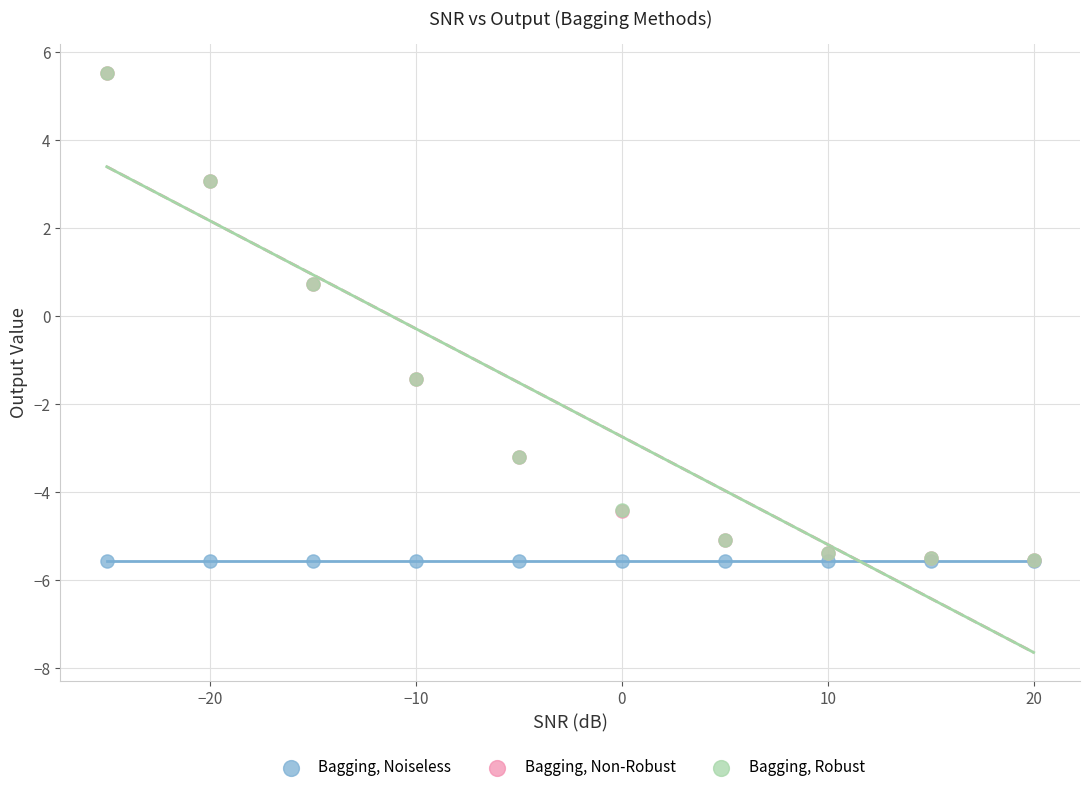

What are all the series names shown in the legend?

Bagging, Noiseless, Bagging, Non-Robust, Bagging, Robust